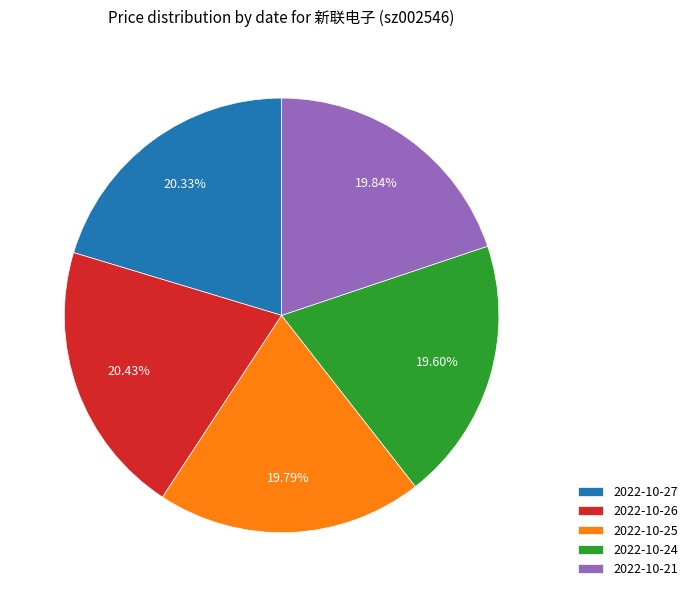

Do 2022-10-21 and 2022-10-25 together represent more than half of the pie?

No